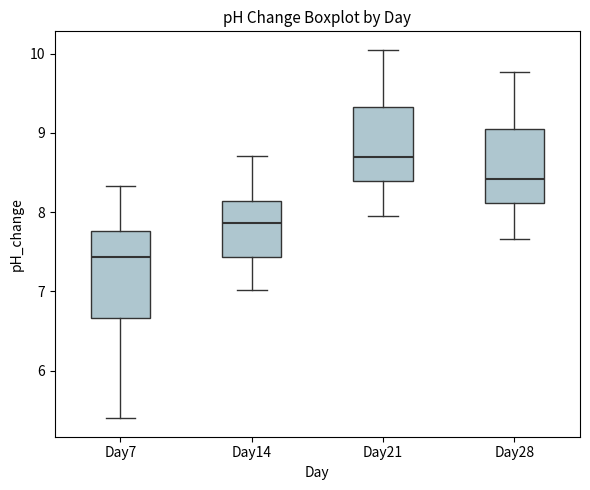

Where is the upper edge of the box for Day14 on the y-axis? The values are not printed on the chart, so give them approximately, as read against the axis.

8.1